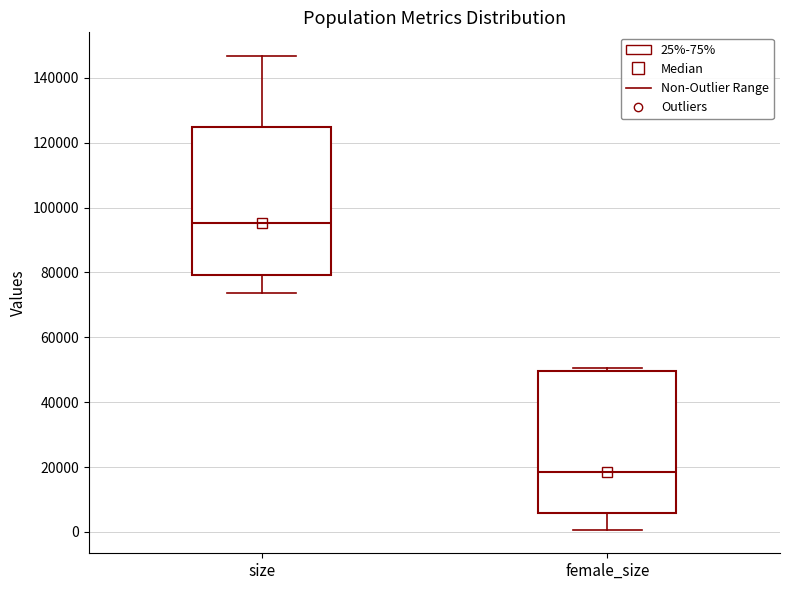

Reading left to right, transcribe this box plot: for each box, give where its median line is, the range the box spans, and where its two whiskers end, as read against the y-axis. The values are not printed on the chart, so give them approximately, as read against the axis.

size: median 96000, box 80000 to 124000, whiskers 74000 to 146000
female_size: median 18000, box 6000 to 50000, whiskers 0 to 50000 (just above the box's upper edge)